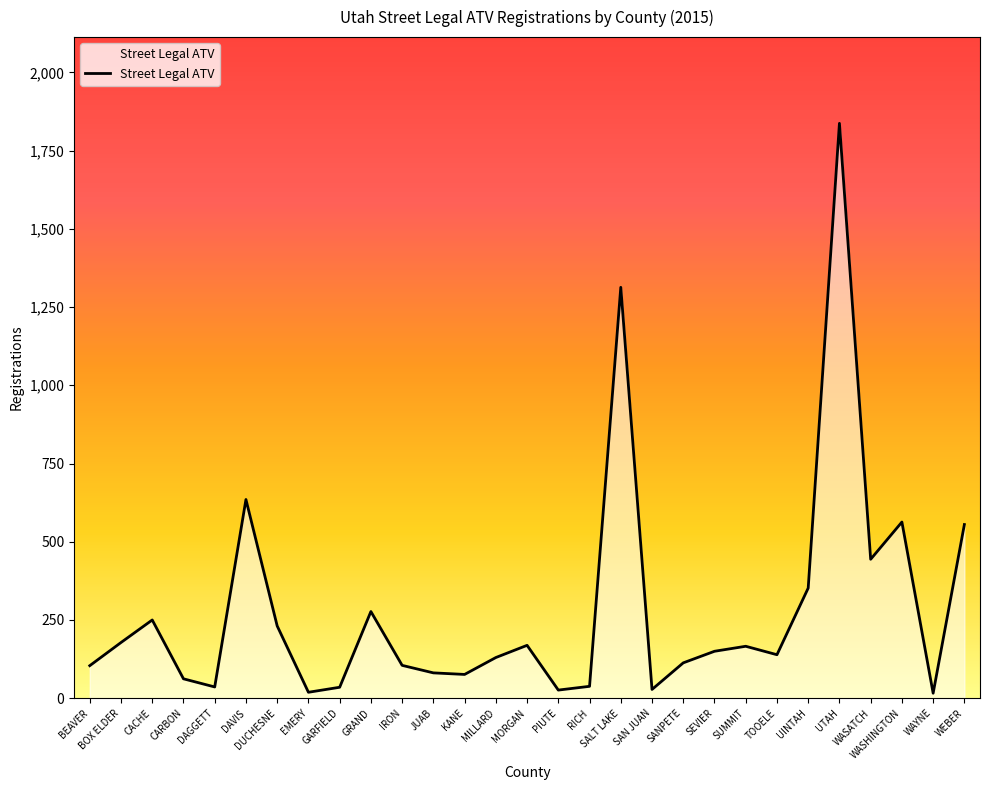

Is it true that the value at BEAVER is 169?

False